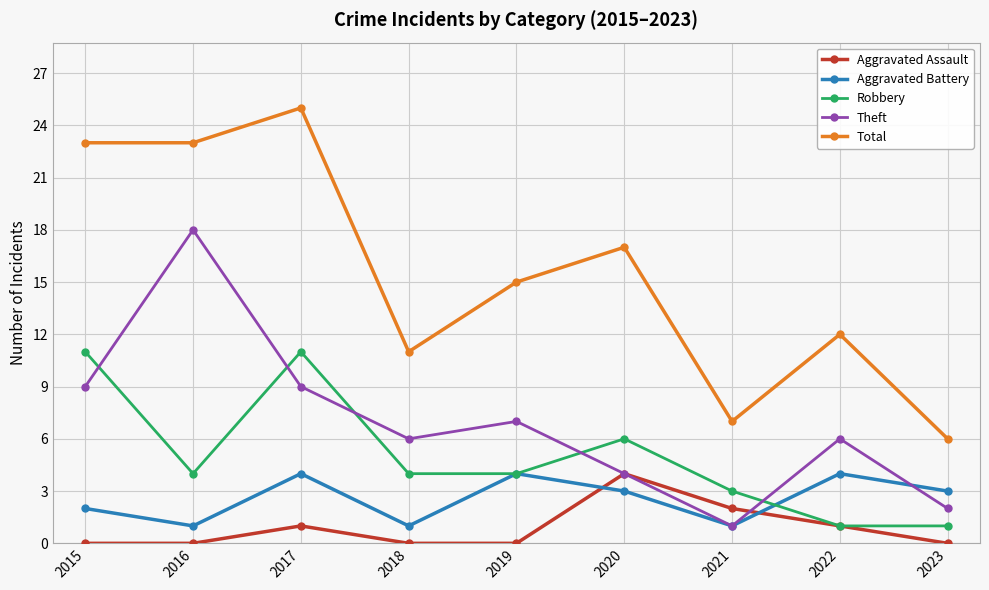

At which label is Aggravated Assault closest to 2?

2021